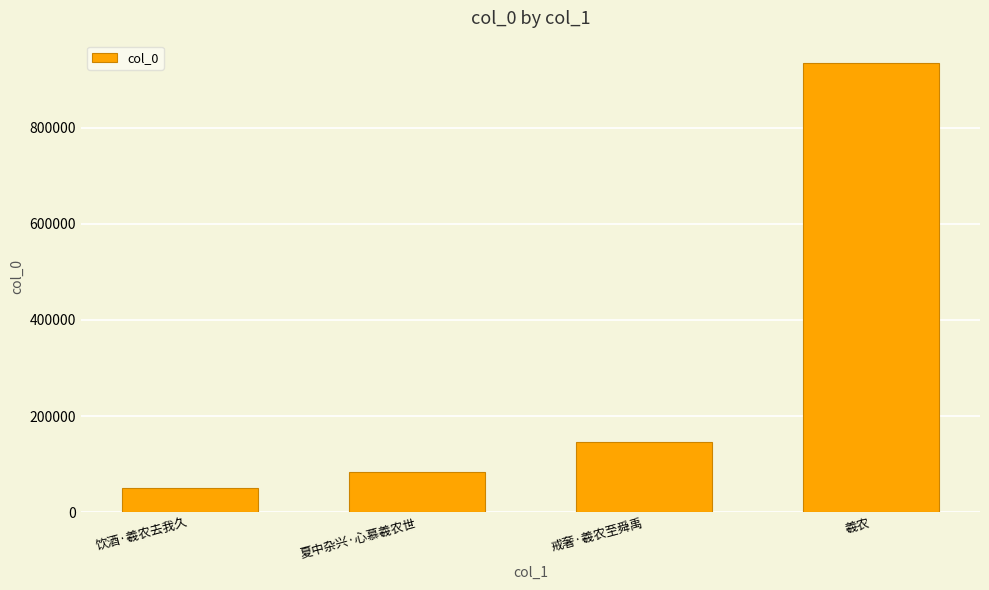

Reading right to left, what are all the values shown in this chart?

羲农=934824	戒奢·羲农至舜禹=145569	夏中杂兴·心慕羲农世=83156	饮酒·羲农去我久=50953